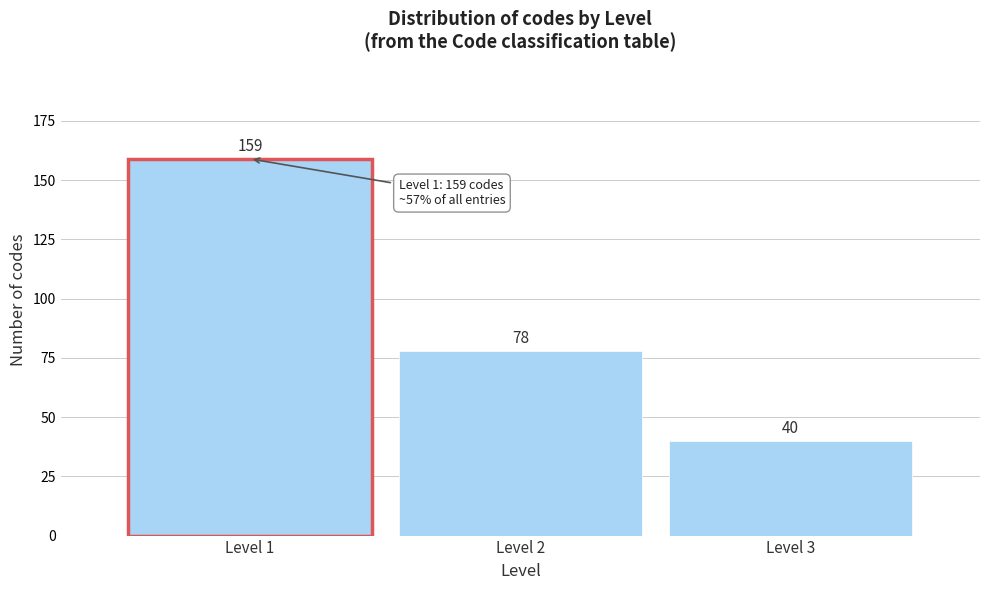

Reading right to left, extract all data points from this chart.

Level 3=40	Level 2=78	Level 1=159